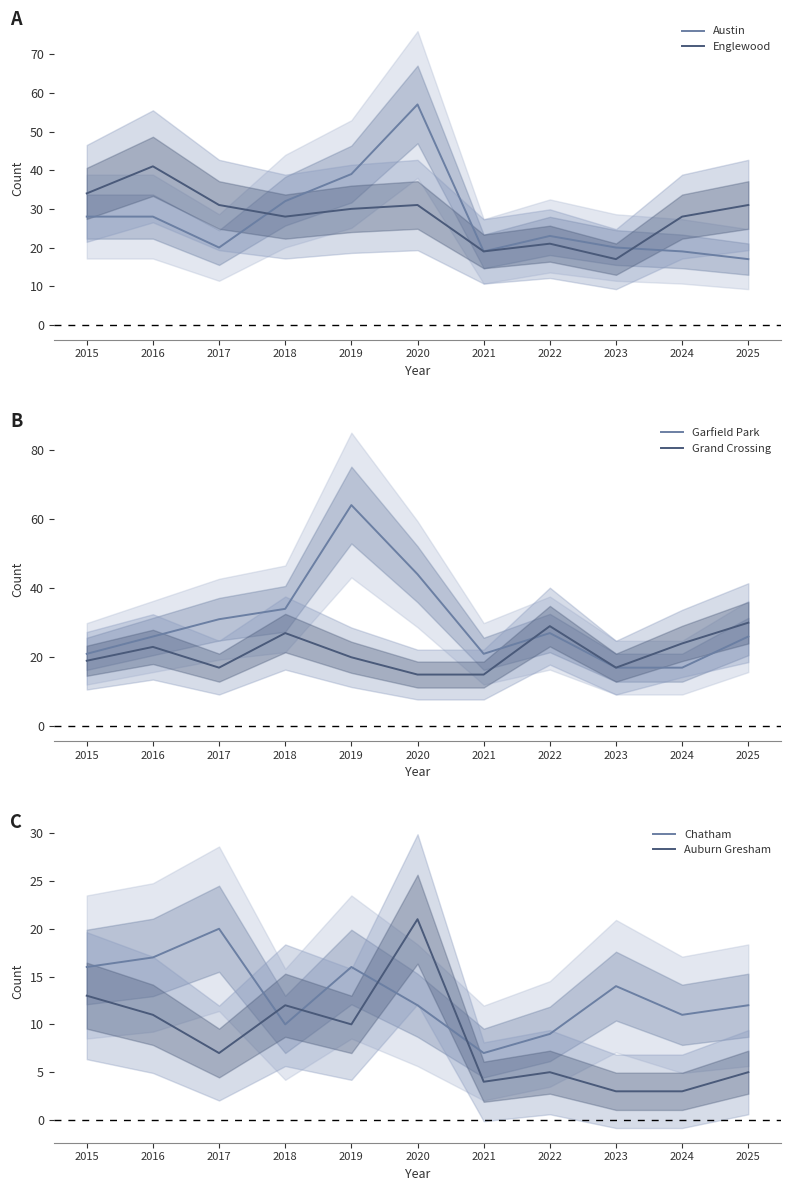

True or false: Chatham and Garfield Park intersect in this chart.

False